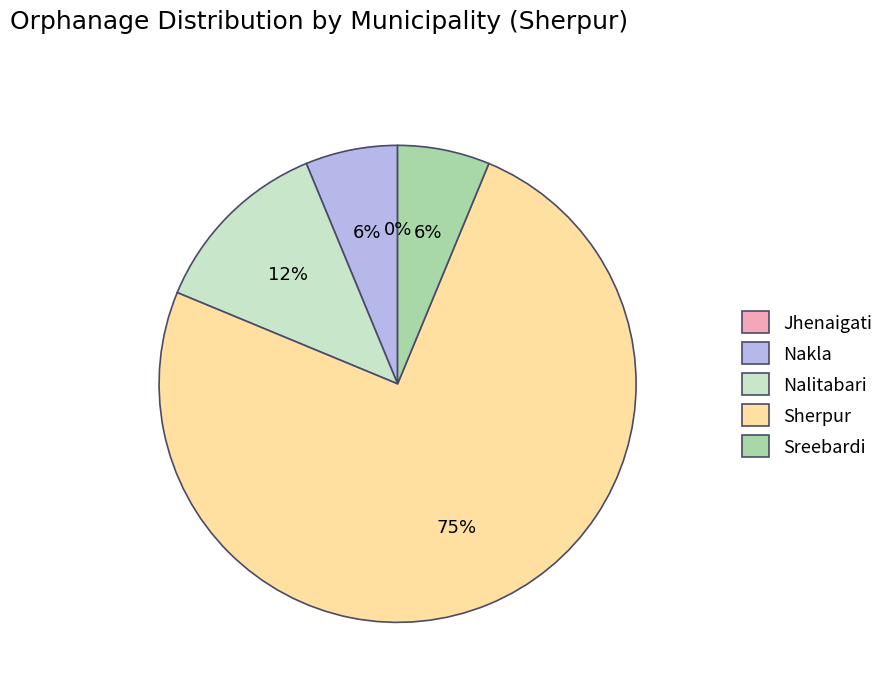

Which slice is the smallest?

Jhenaigati